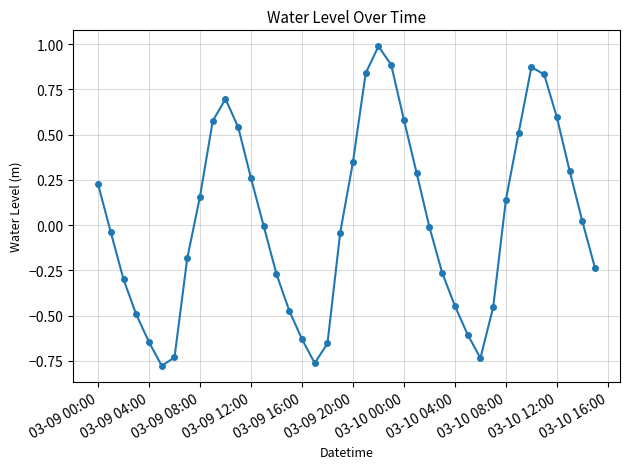

What is the difference between the second highest and second lowest values?

1.6